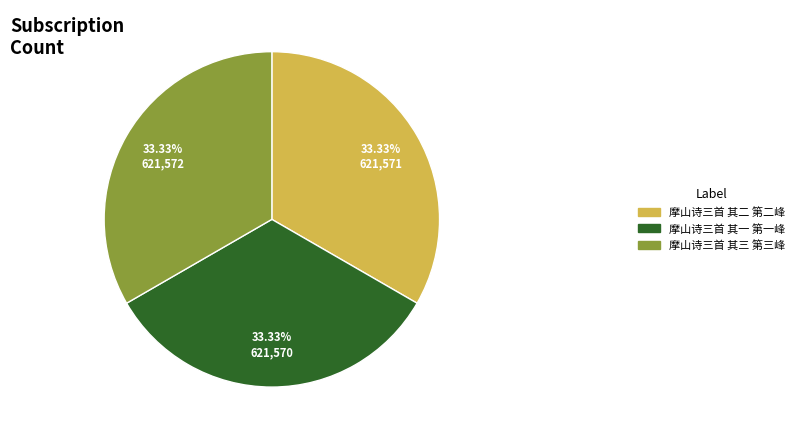

To the nearest percent, what portion does 摩山诗三首 其二 第二峰 represent?

33%